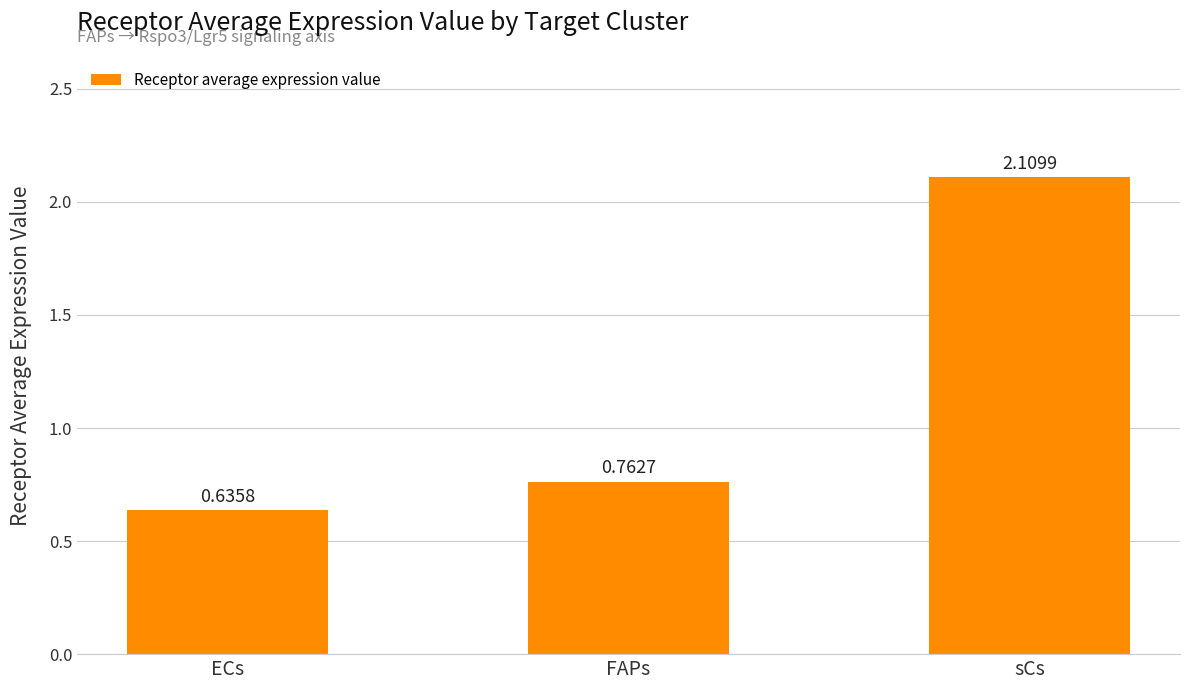

Read the value at sCs.

2.1